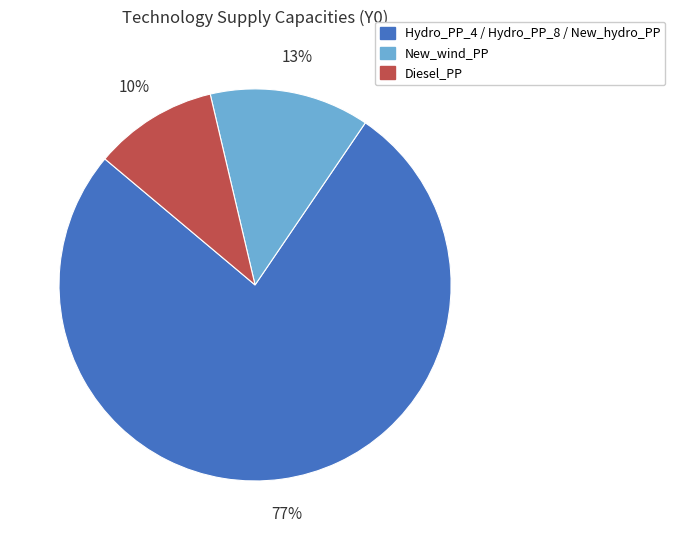

To the nearest percent, what is the average slice percentage?

33%